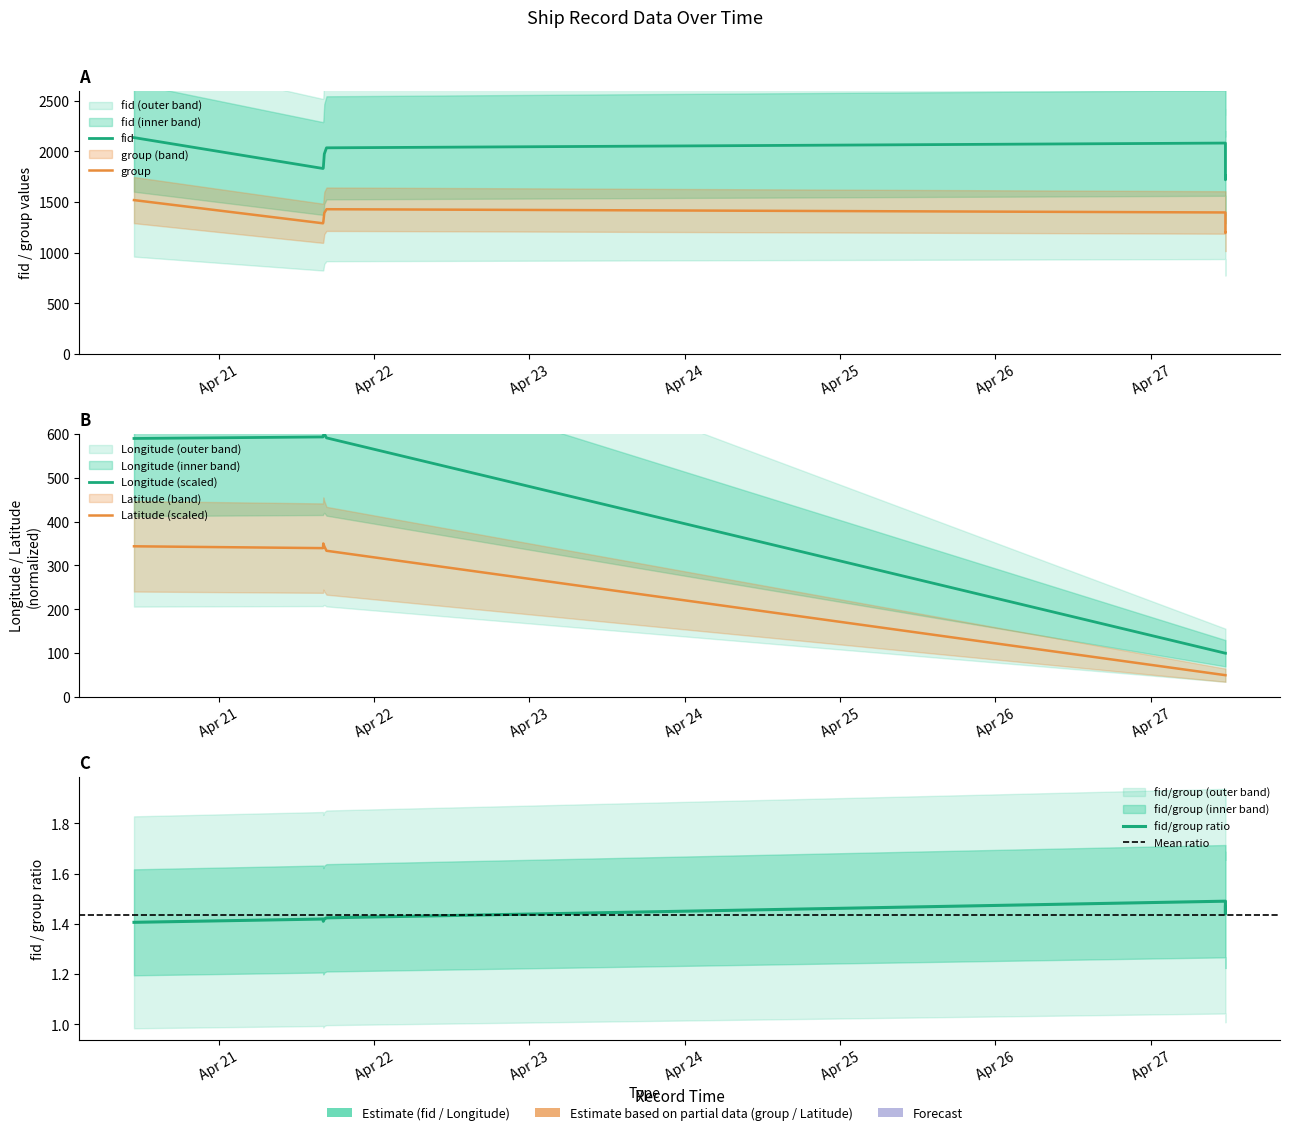

Rank the series by their maximum value, from highest to lowest.

fid, group, Longitude, Latitude